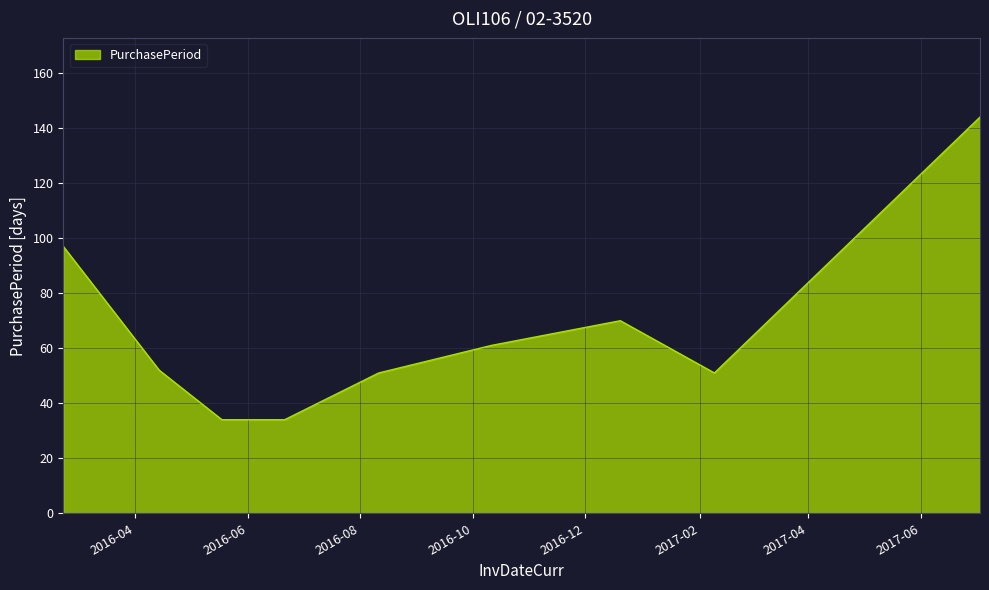

What is the difference between the maximum and minimum values?

110